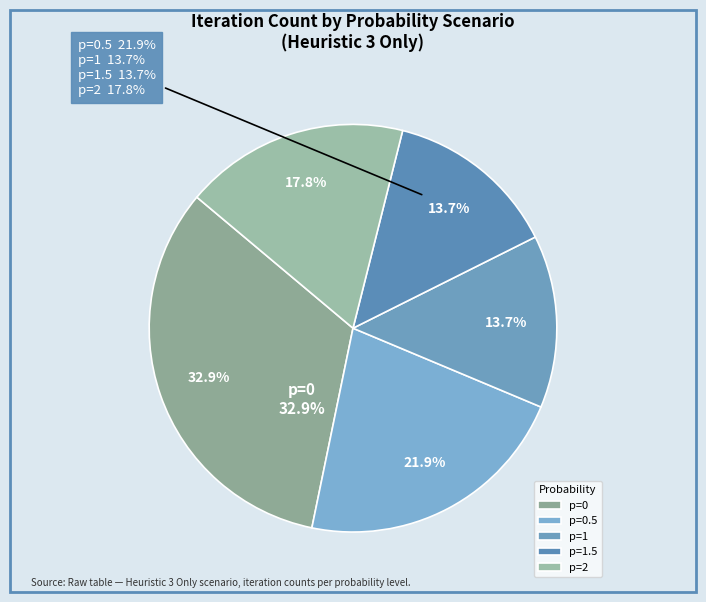

Rank the categories by value from lowest to highest.

p=1, p=1.5, p=2, p=0.5, p=0